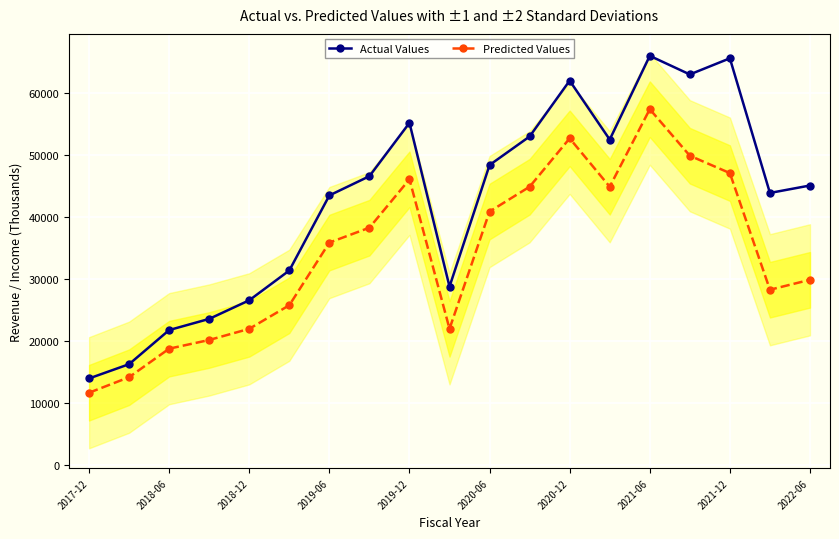

True or false: Actual Values has more than 2 points higher than both neighbors.

True